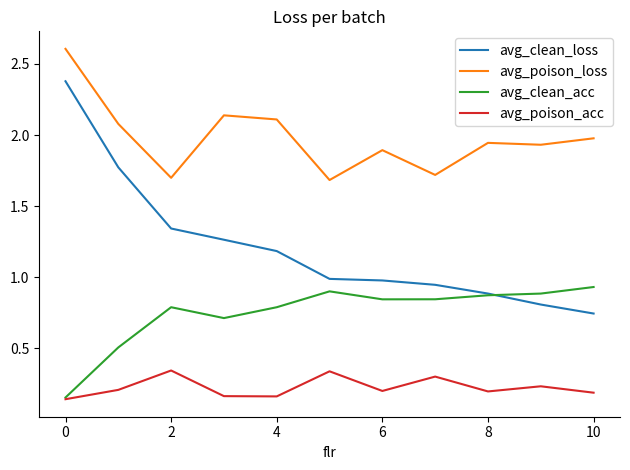

What is the sum of all avg_poison_loss values?

21.8